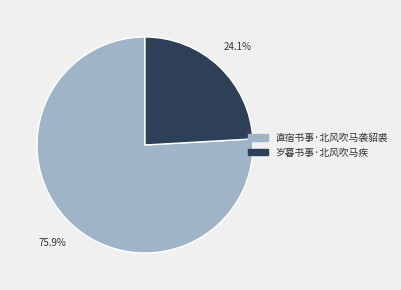

Do 直宿书事·北风吹马袭貂裘 and 岁暮书事·北风吹马疾 together represent more than half of the pie?

Yes